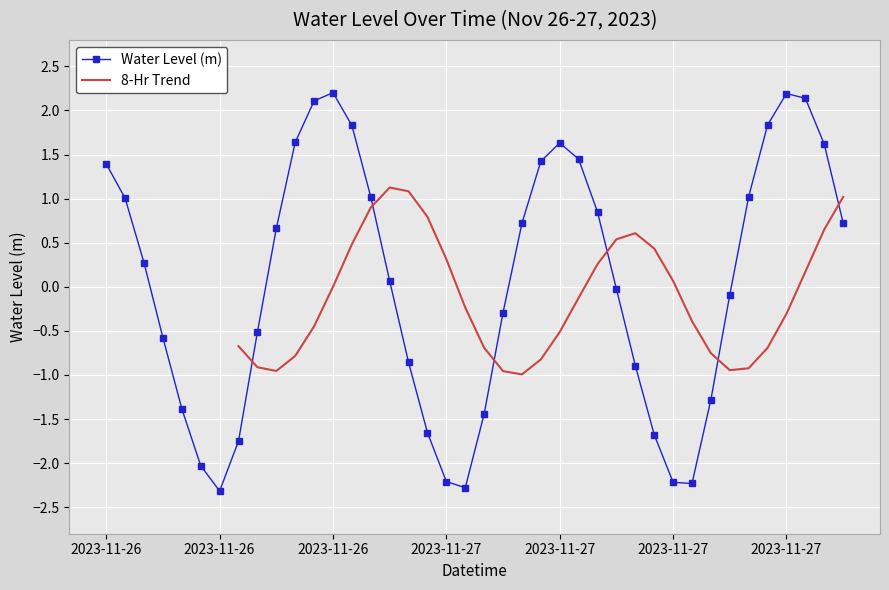

How many interior local peaks (higher than both neighbors) does the data have?

3